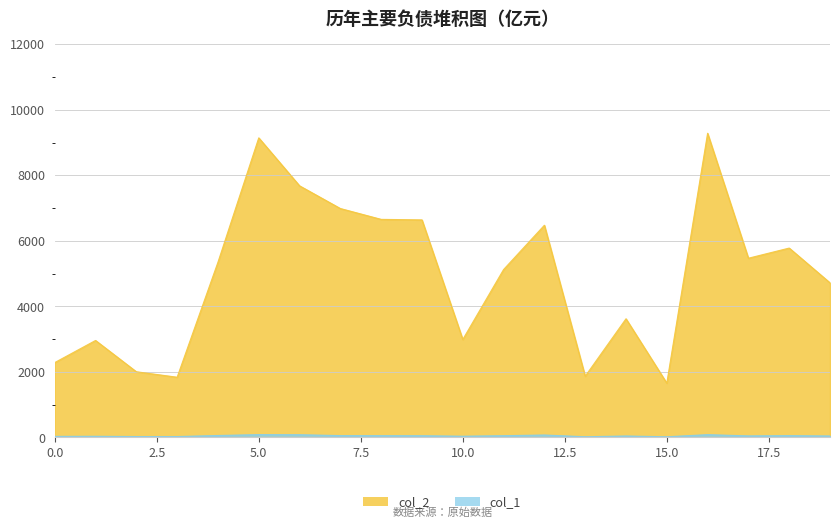

Which series has the largest total across all categories?

col_2